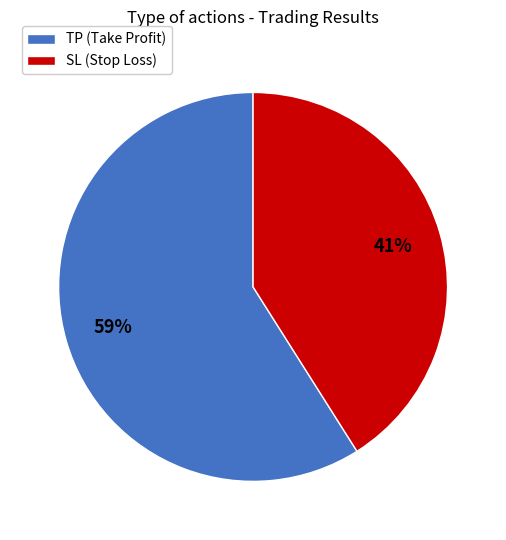

Approximately how many times larger is the value at SL (Stop Loss) compared to TP (Take Profit)?

0.7